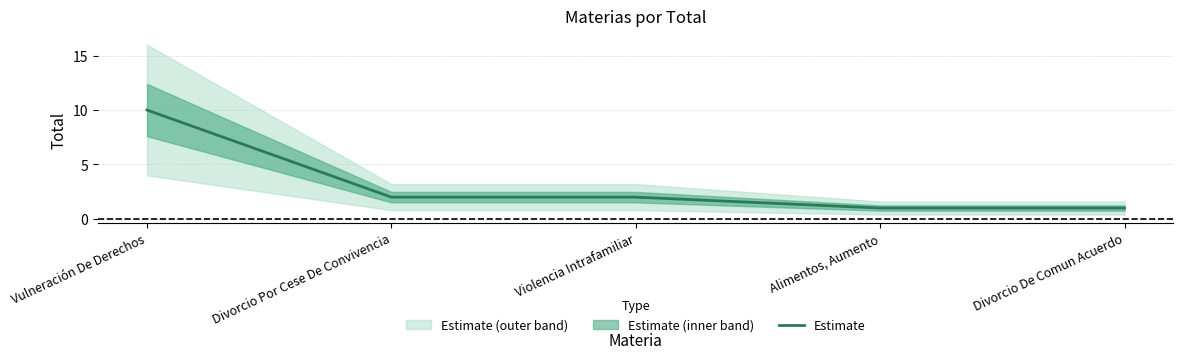

Count the values in the range 1 to 2.

4